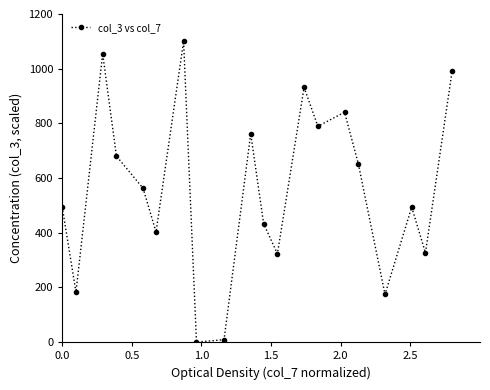

What is the maximum value shown in the chart?

1100.0